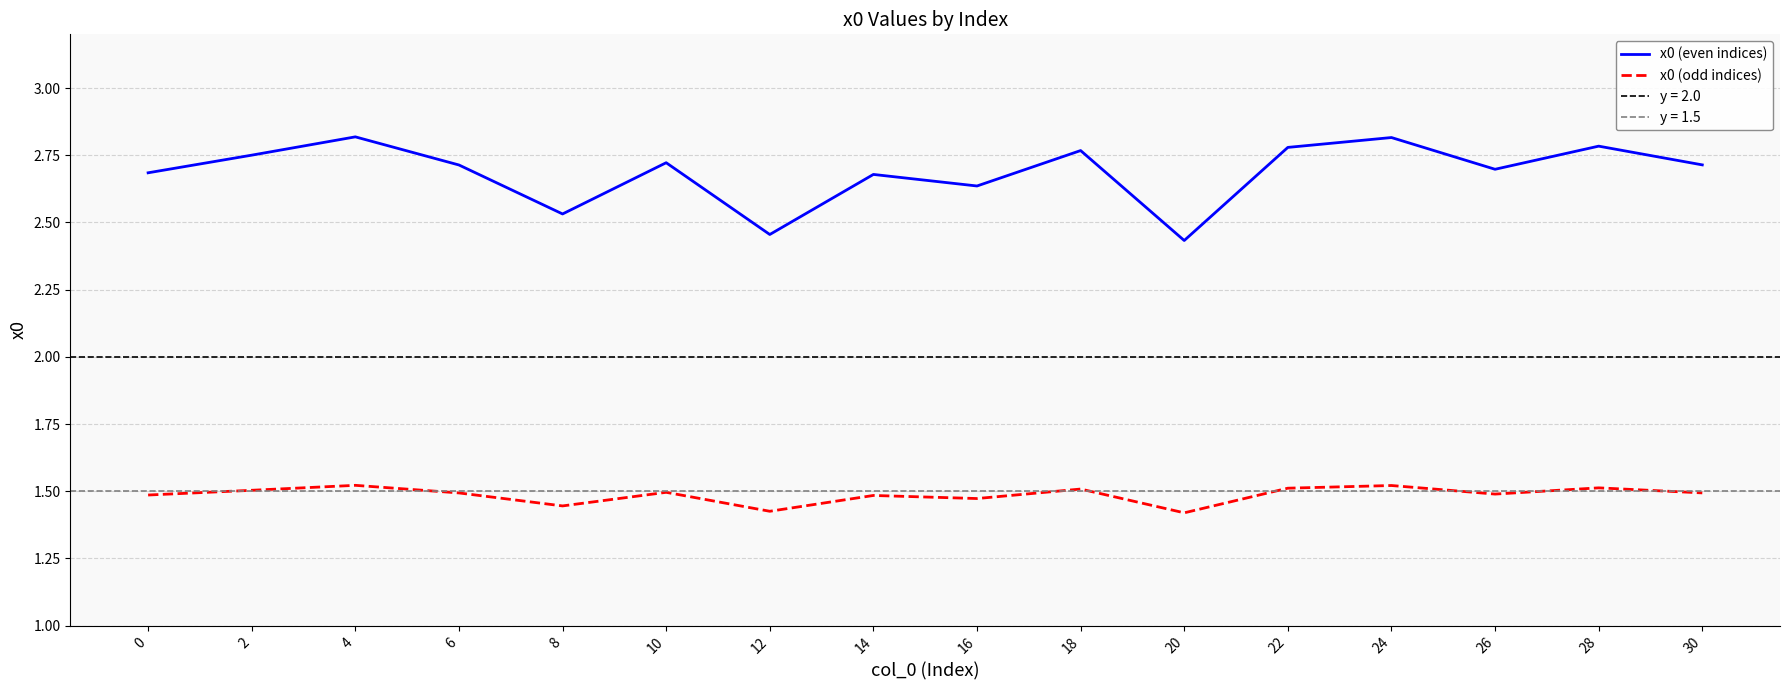

Where is the first local minimum for x0 (odd indices)?

8